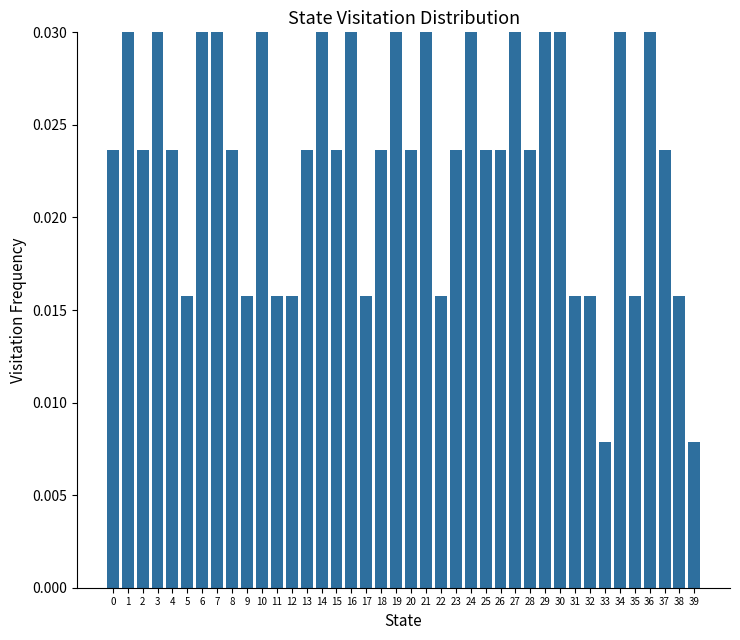

Rank the categories by value from highest to lowest.

1, 3, 10, 21, 29, 36, 6, 7, 14, 16, 19, 24, 27, 30, 34, 0, 2, 4, 8, 13, 15, 18, 20, 23, 25, 26, 28, 37, 5, 9, 11, 12, 17, 22, 31, 32, 35, 38, 33, 39